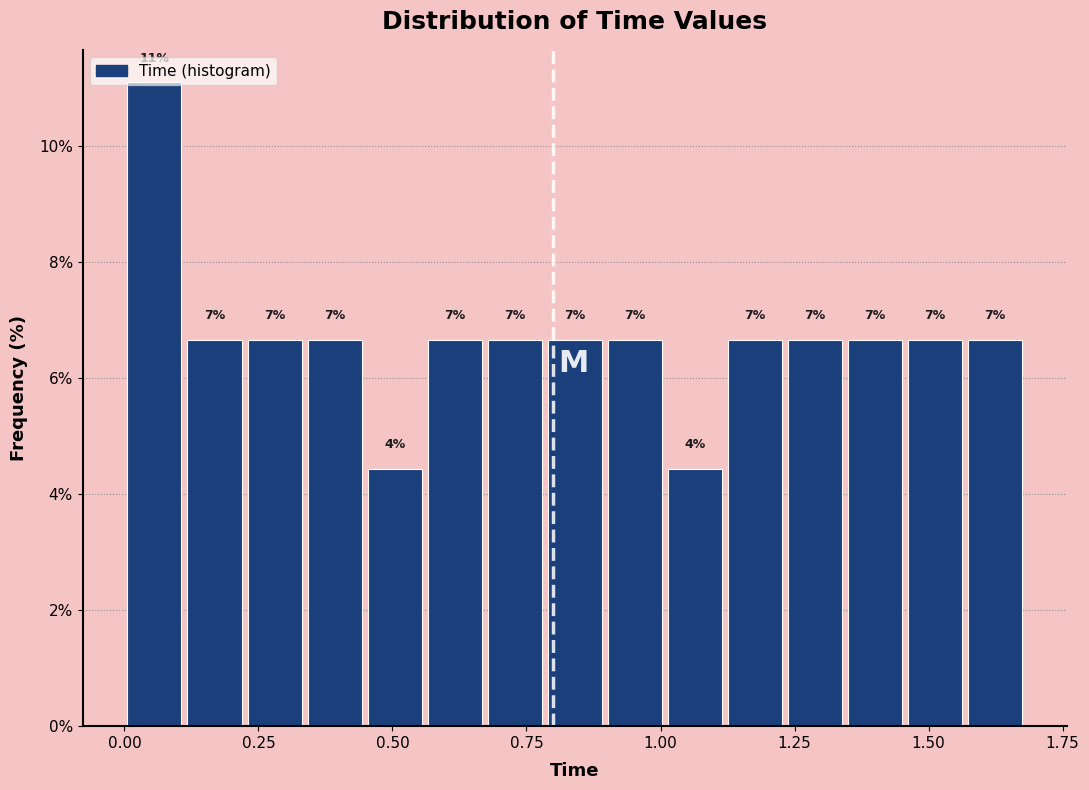

Read against the x-axis, roughly where is the centre of the tallest bar?

0.05